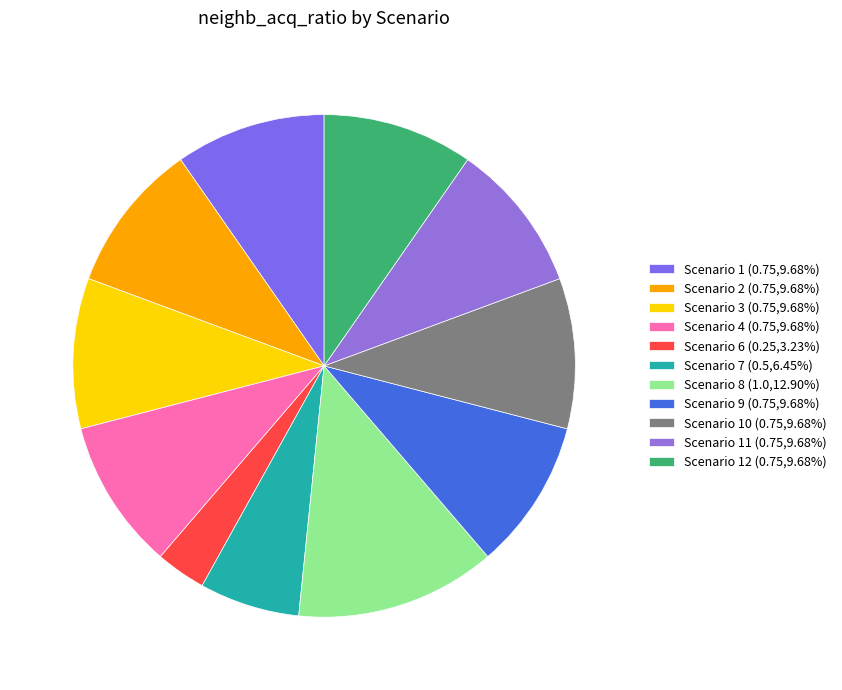

How many segments does this pie chart have?

11